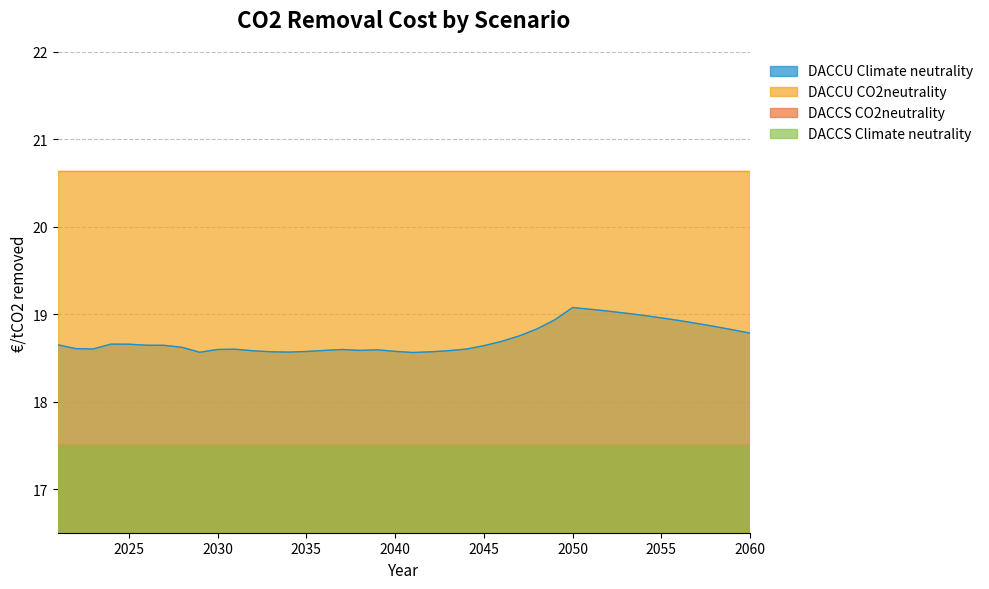

At which category does the chart reach its minimum across all series?

2030